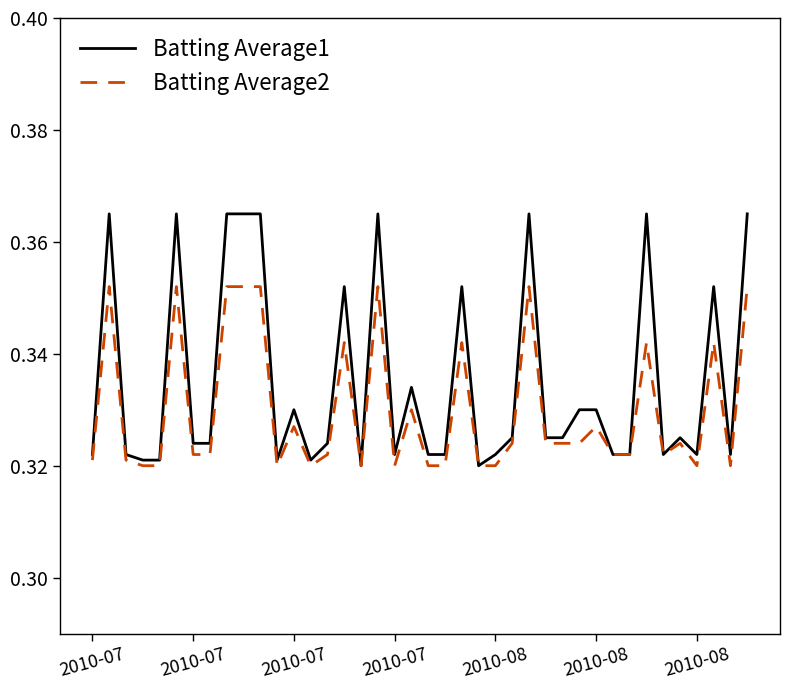

List the series in order of their overall mean, highest first.

Batting Average1, Batting Average2